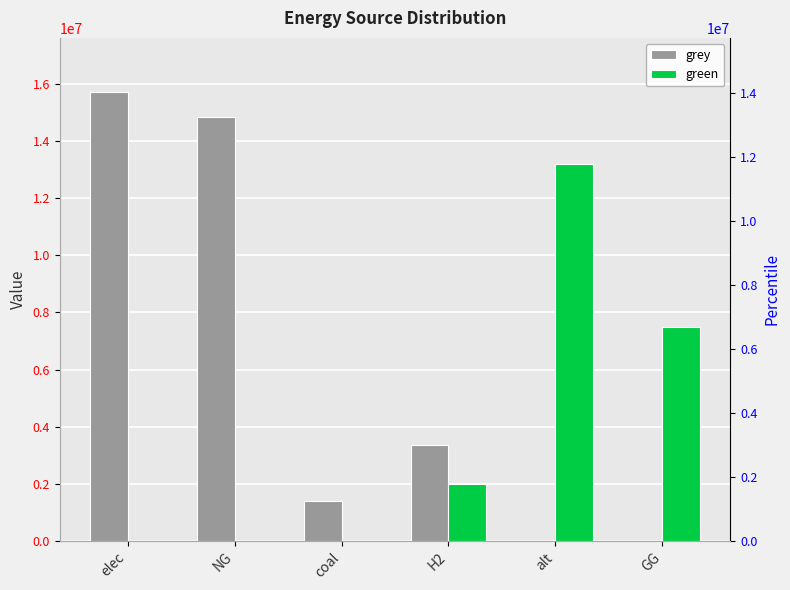

How many bars are there in each group?

2